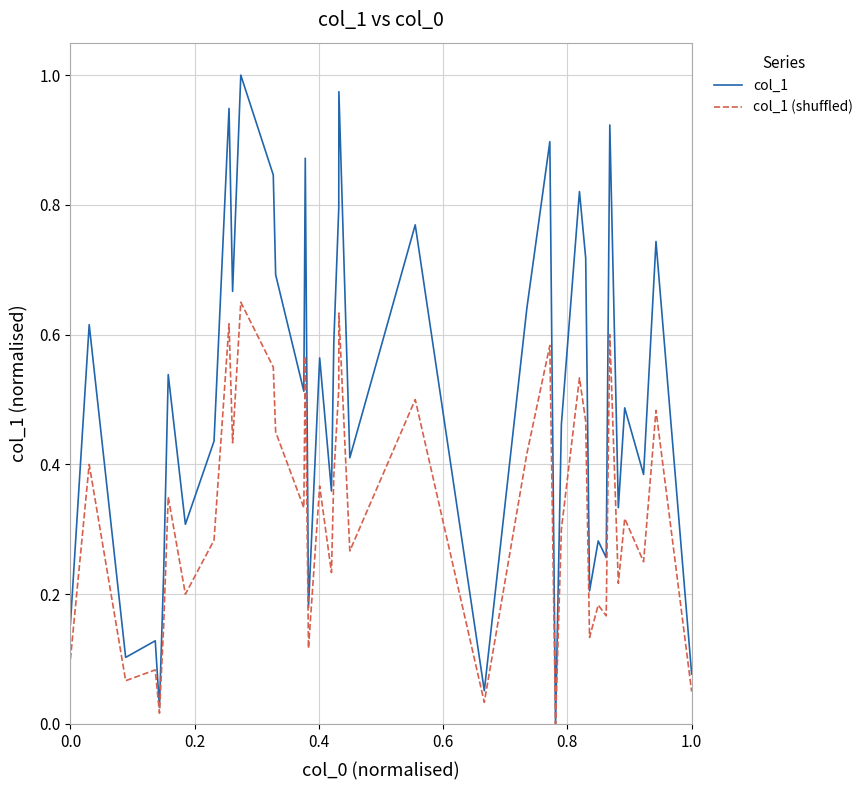

Does the chart have visible grid lines?

Yes